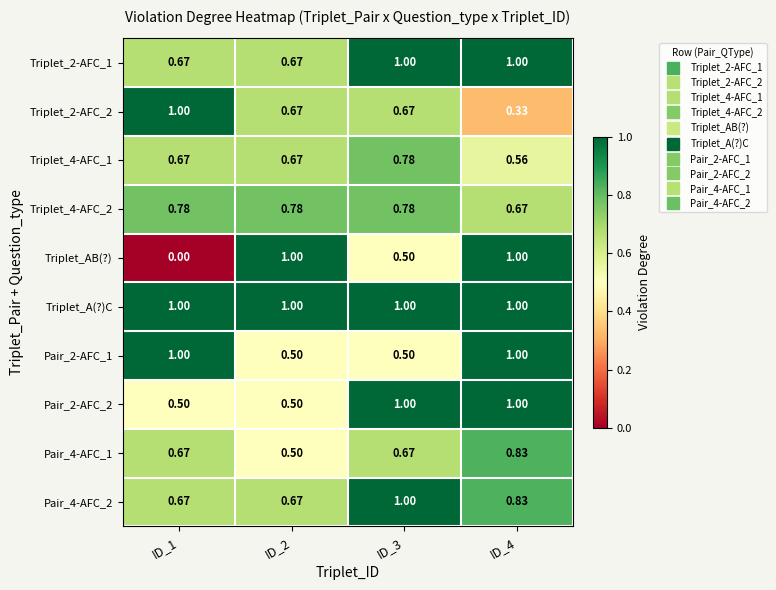

At which category is the sum across all series the highest?

ID_4